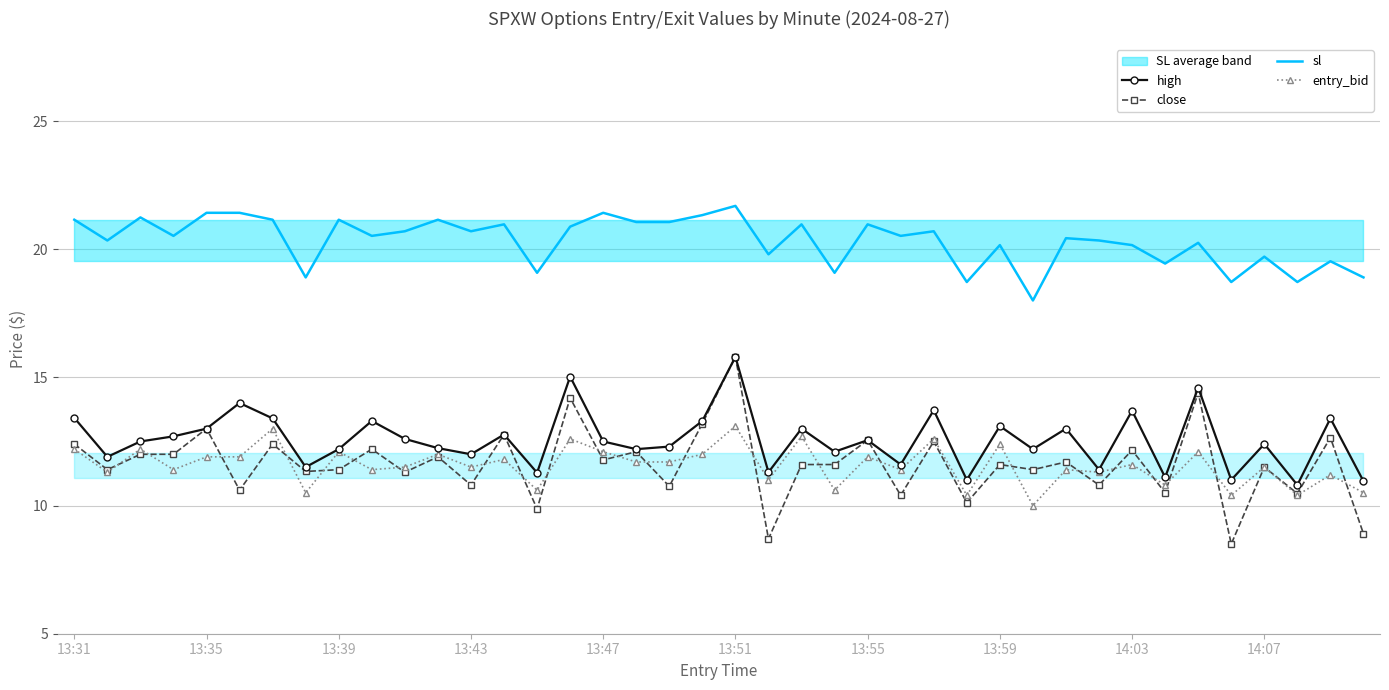

What is the average value of the high series?

12.6